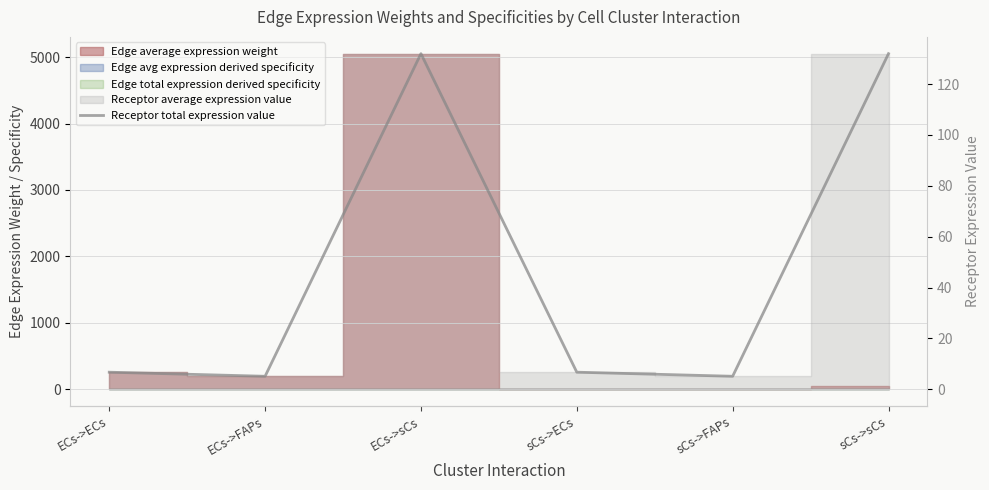

Where is the first local maximum?

ECs->sCs